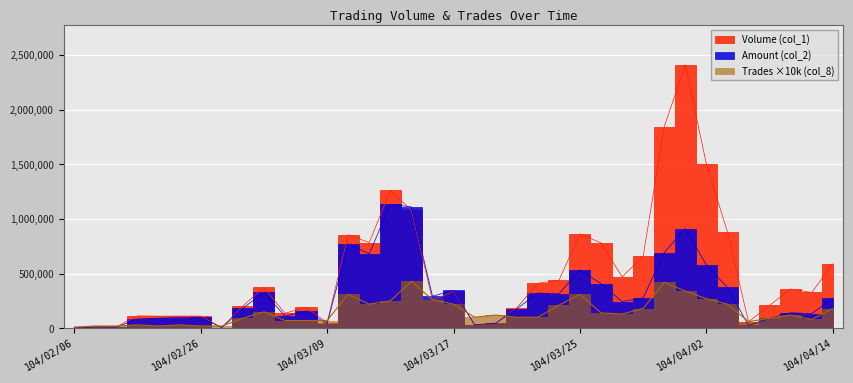

What is the sum of all Volume (col_1) values?

18079000